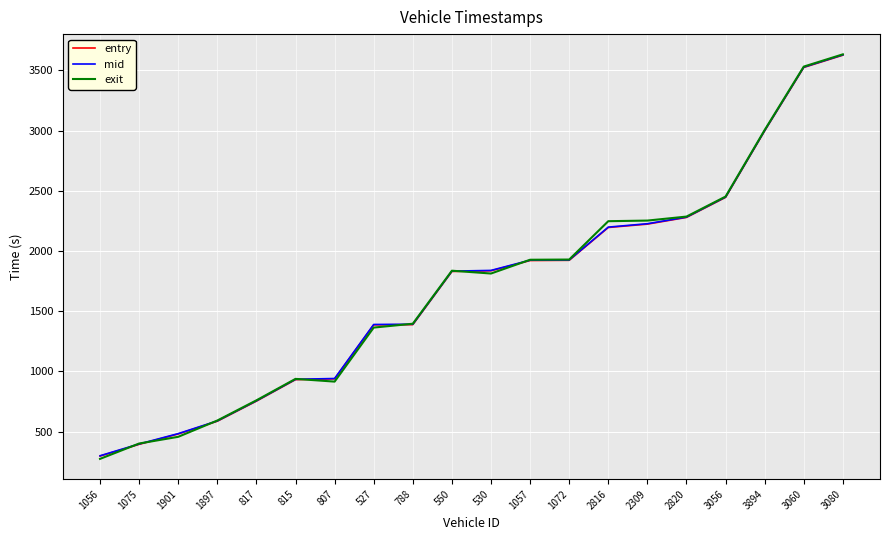

Does the chart display data point markers on the line(s)?

No